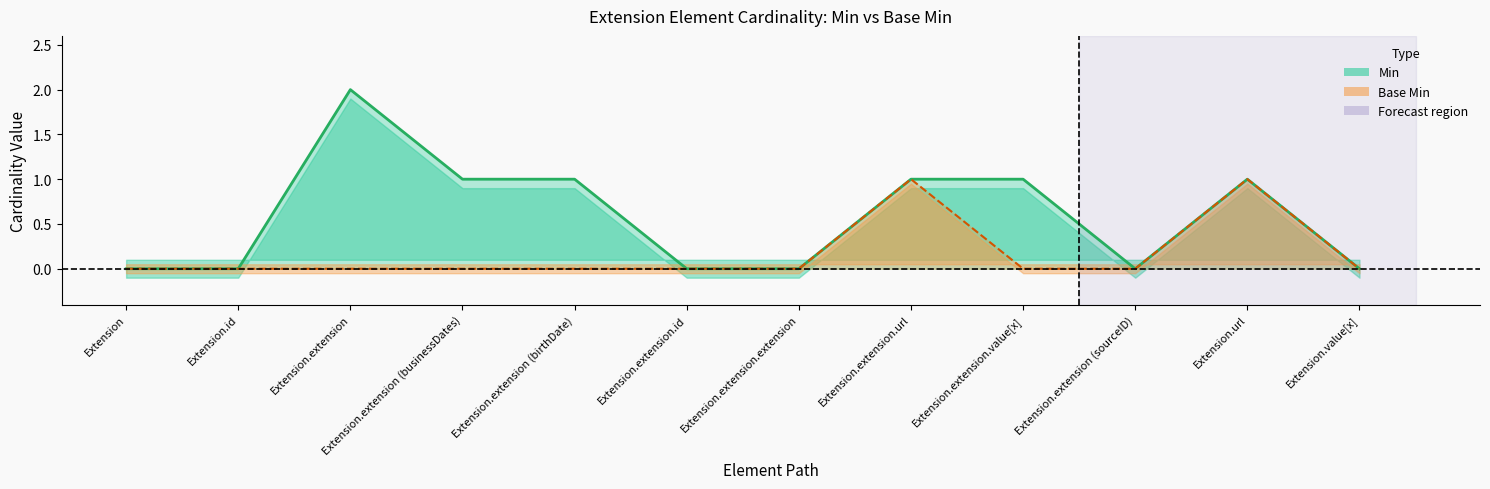

Rank the series by their maximum value, from lowest to highest.

Base Min, Min